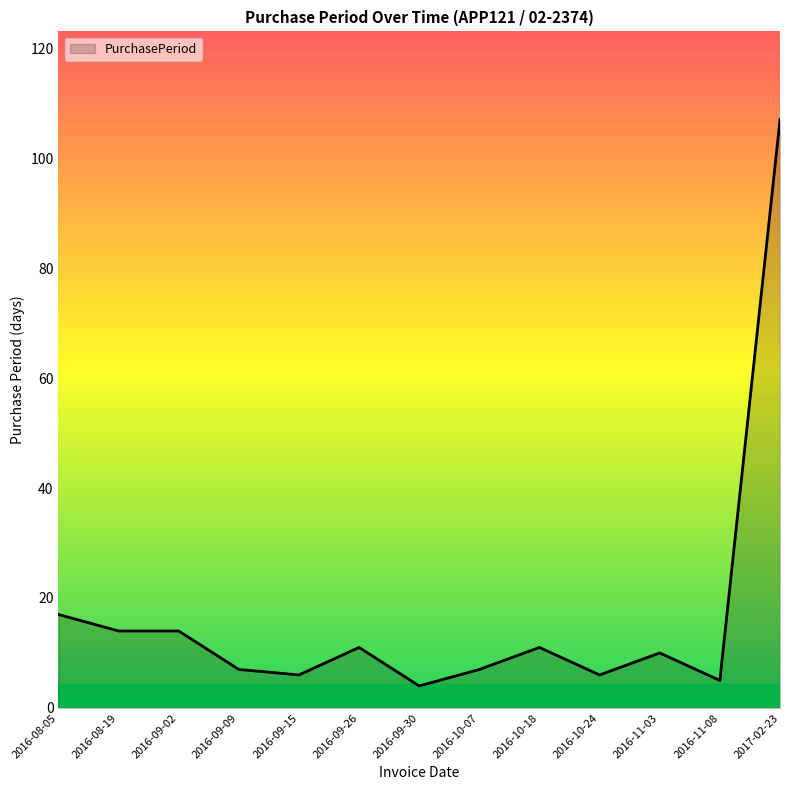

Which label corresponds to the smallest value in the chart?

2016-09-30